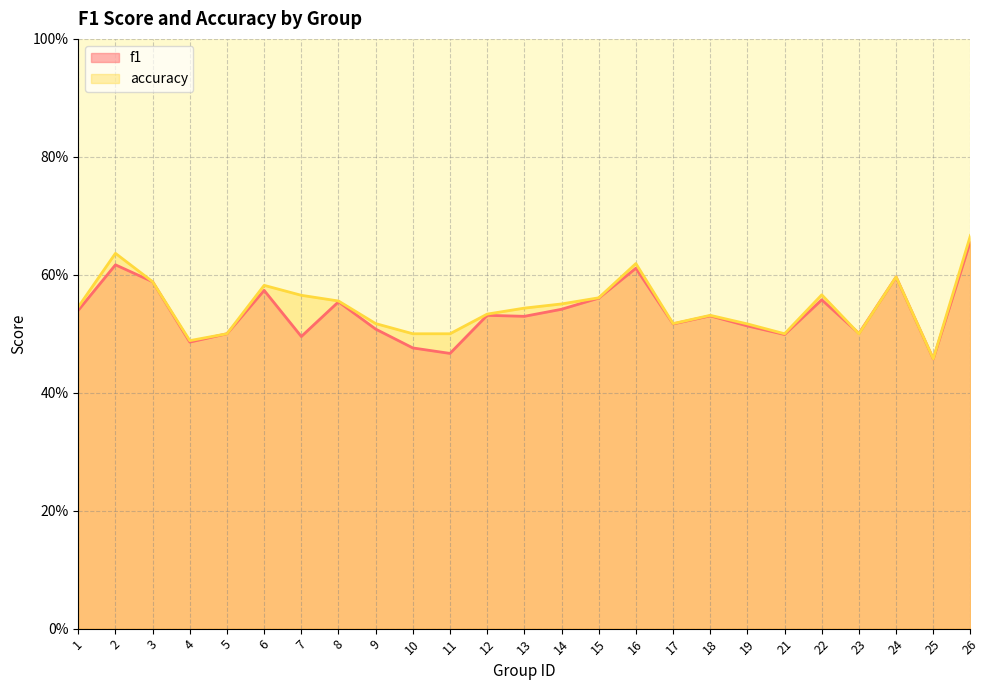

True or false: accuracy has a value of 0.2 at 7.

False